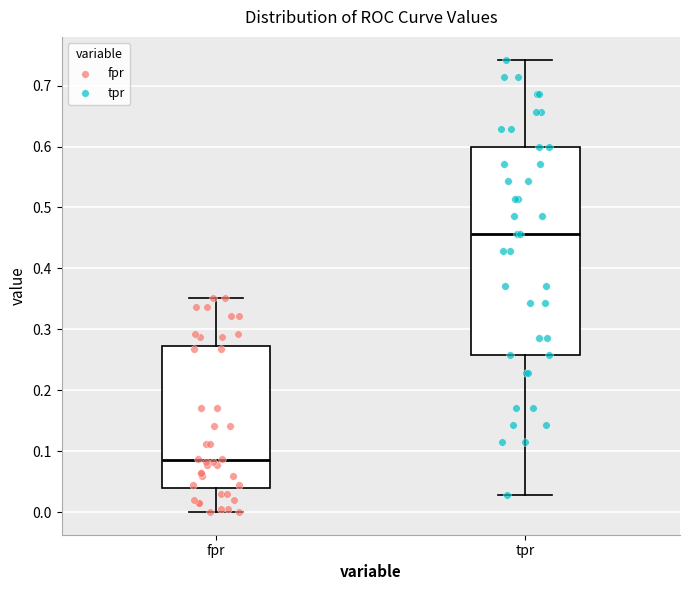

Where does the upper whisker of the box for fpr end on the y-axis? The values are not printed on the chart, so give them approximately, as read against the axis.

0.35